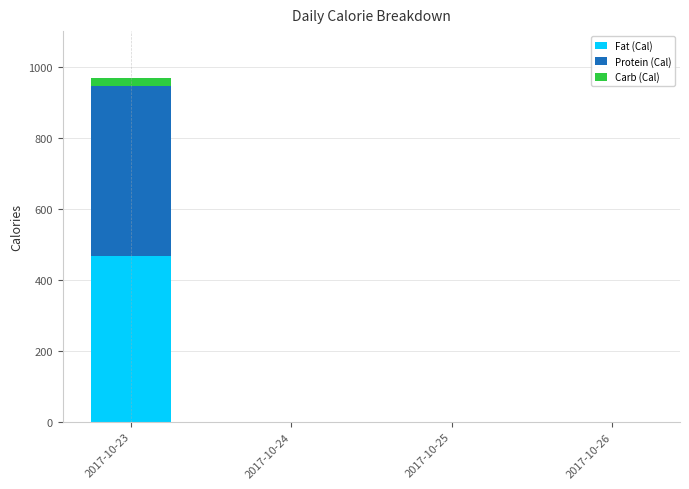

The value of Fat (Cal) at 2017-10-25 is 0.0. True or false?

True